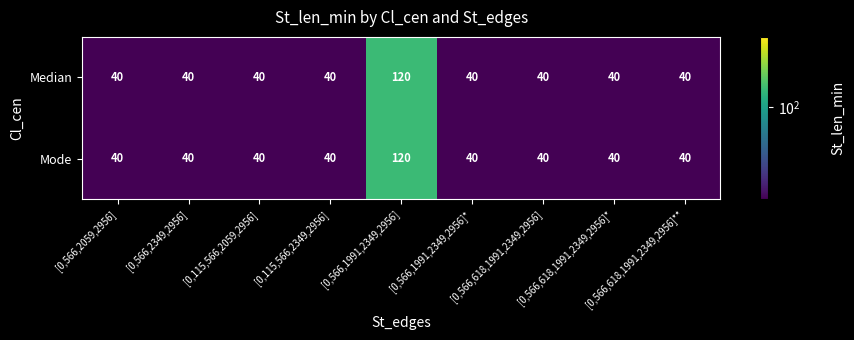

What is the greatest value displayed?

120